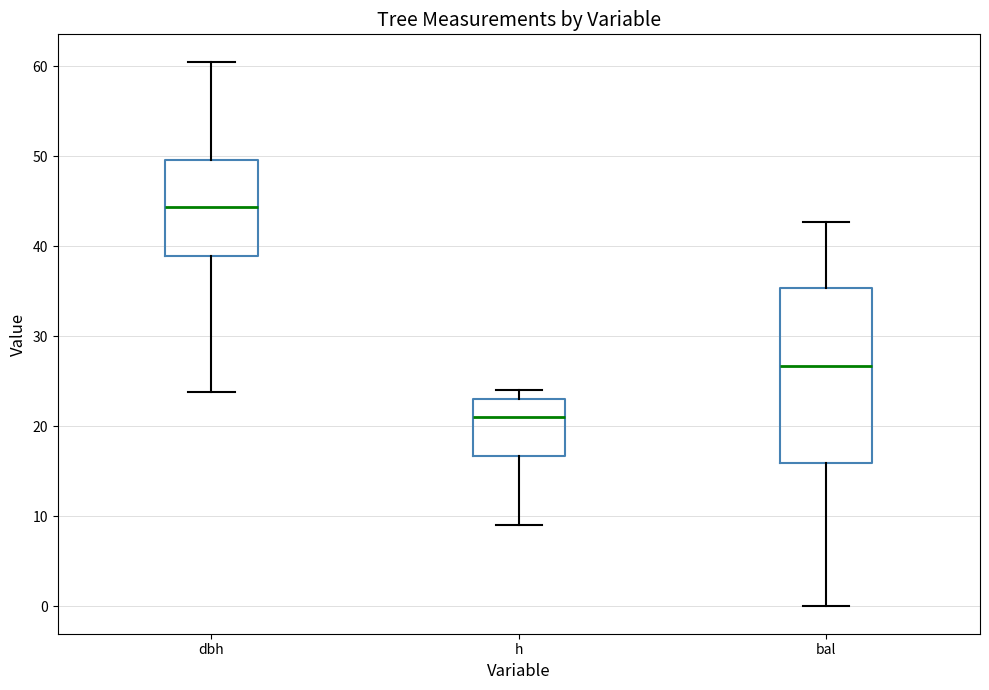

Comparing the boxes themselves (not the whiskers), which one is the tallest?

bal